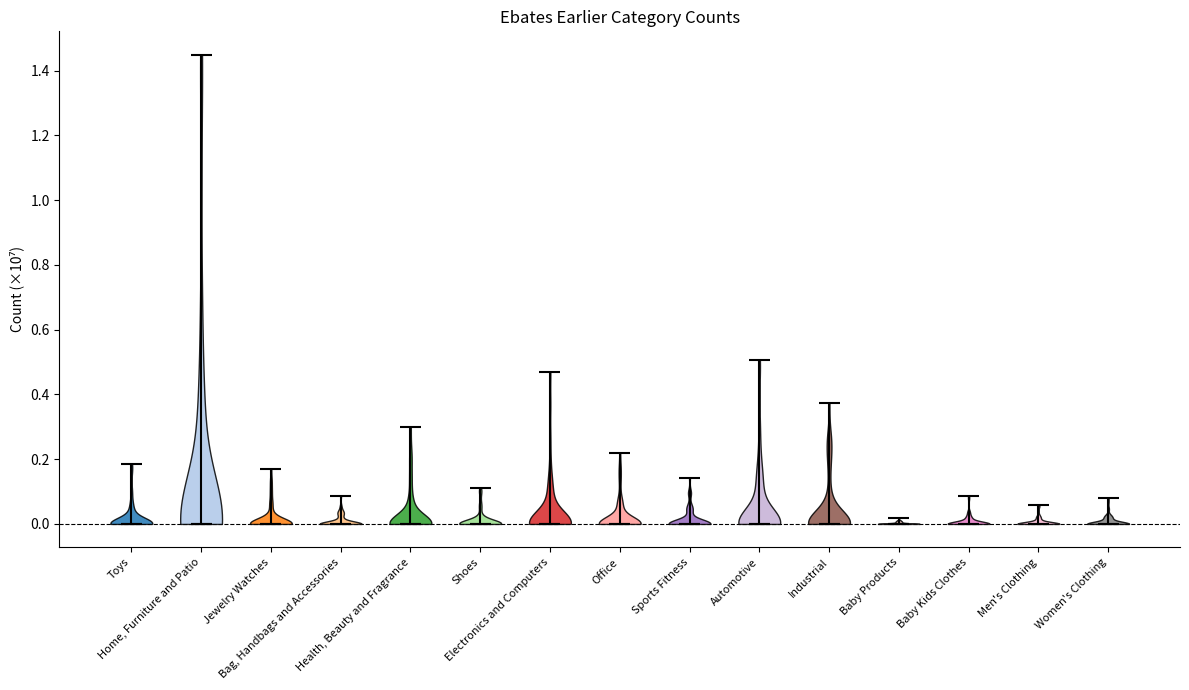

Reading left to right, read every violin against the y-axis: where its median line is, and the lowest and highest points it reaches. The values are not printed on the chart, so give them approximately, as read against the axis.

Toys: median line 0.00, lowest point 0.00, highest point 0.18
Home, Furniture and Patio: median line 0.00, lowest point 0.00, highest point 1.44
Jewelry Watches: median line 0.00, lowest point 0.00, highest point 0.16
Bag, Handbags and Accessories: median line 0.00, lowest point 0.00, highest point 0.08
Health, Beauty and Fragrance: median line 0.00, lowest point 0.00, highest point 0.30
Shoes: median line 0.00, lowest point 0.00, highest point 0.10
Electronics and Computers: median line 0.00, lowest point 0.00, highest point 0.48
Office: median line 0.00, lowest point 0.00, highest point 0.22
Sports Fitness: median line 0.00, lowest point 0.00, highest point 0.14
Automotive: median line 0.00, lowest point 0.00, highest point 0.50
Industrial: median line 0.00, lowest point 0.00, highest point 0.38
Baby Products: median line 0.00, lowest point 0.00, highest point 0.02
Baby Kids Clothes: median line 0.00, lowest point 0.00, highest point 0.08
Men's Clothing: median line 0.00, lowest point 0.00, highest point 0.06
Women's Clothing: median line 0.00, lowest point 0.00, highest point 0.08